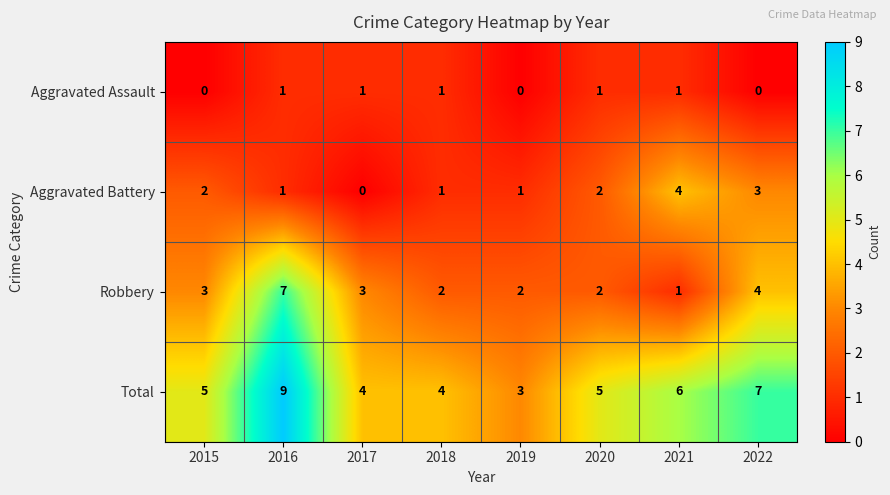

Which series has the largest total across all categories?

Total